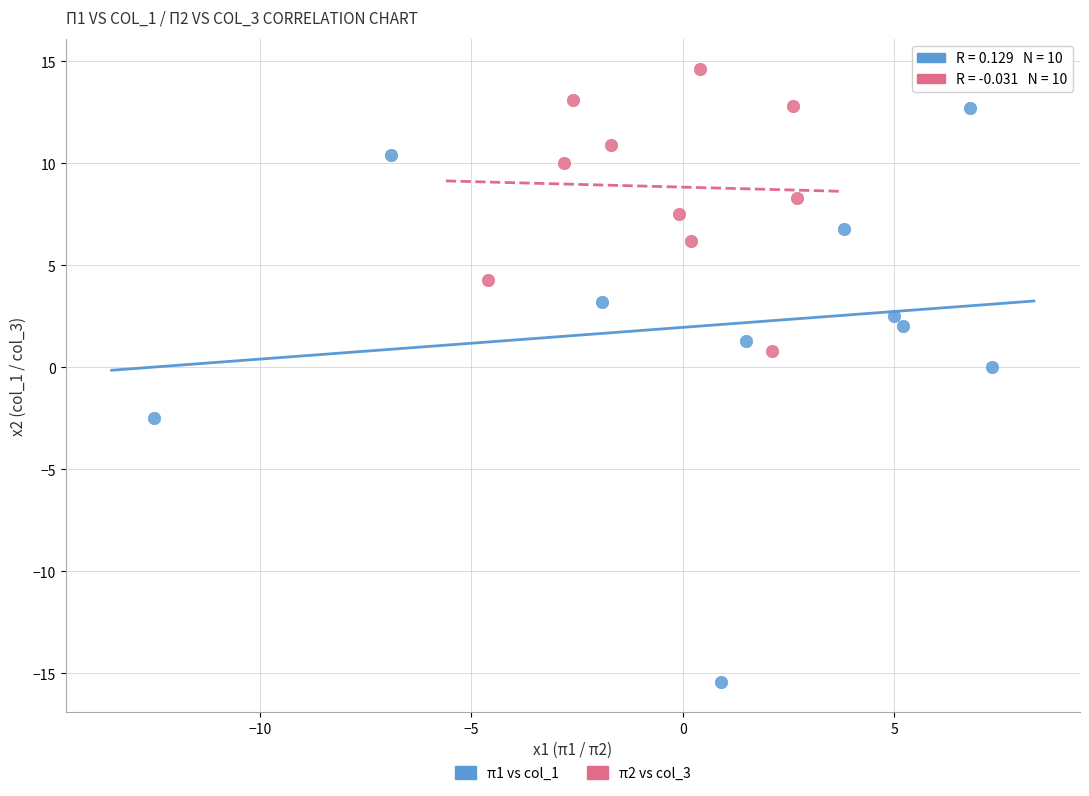

Which series reaches the minimum Y coordinate?

π1 vs col_1